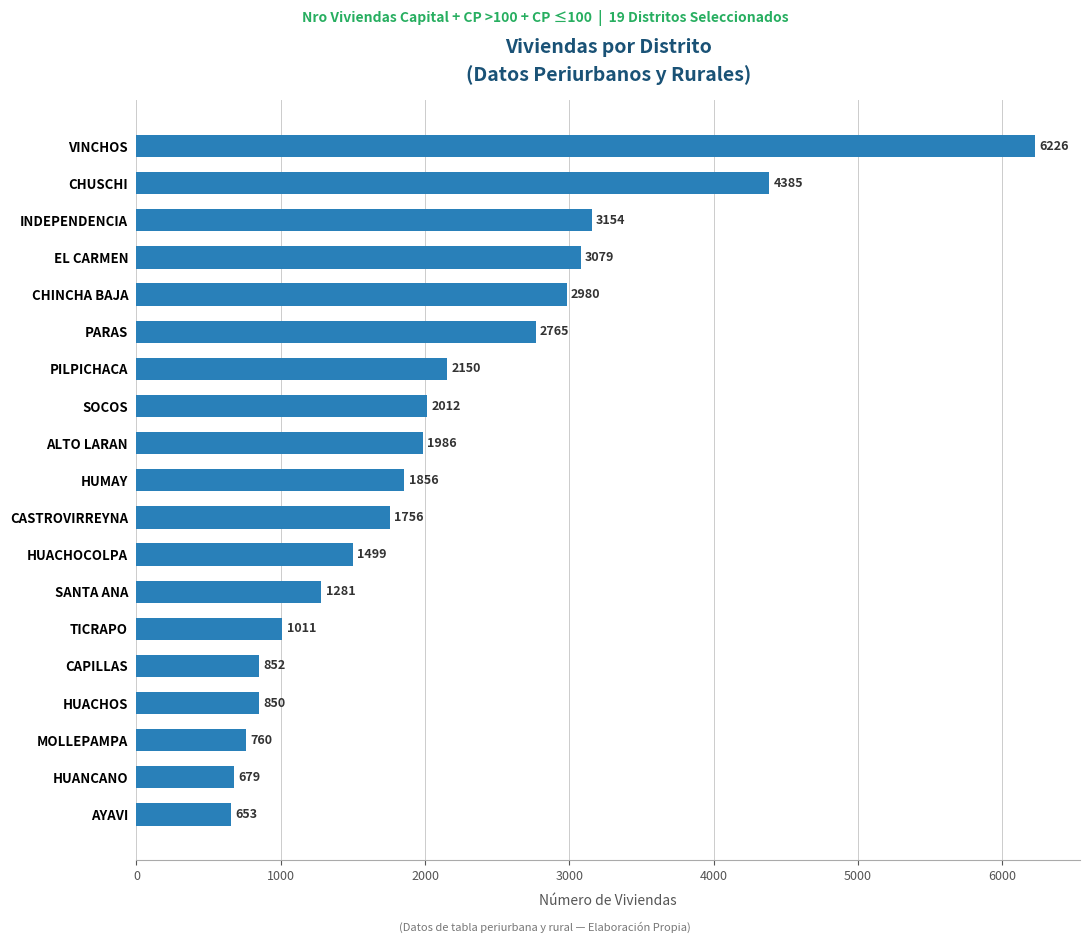

True or false: the data shows 2980 at CHINCHA BAJA.

True